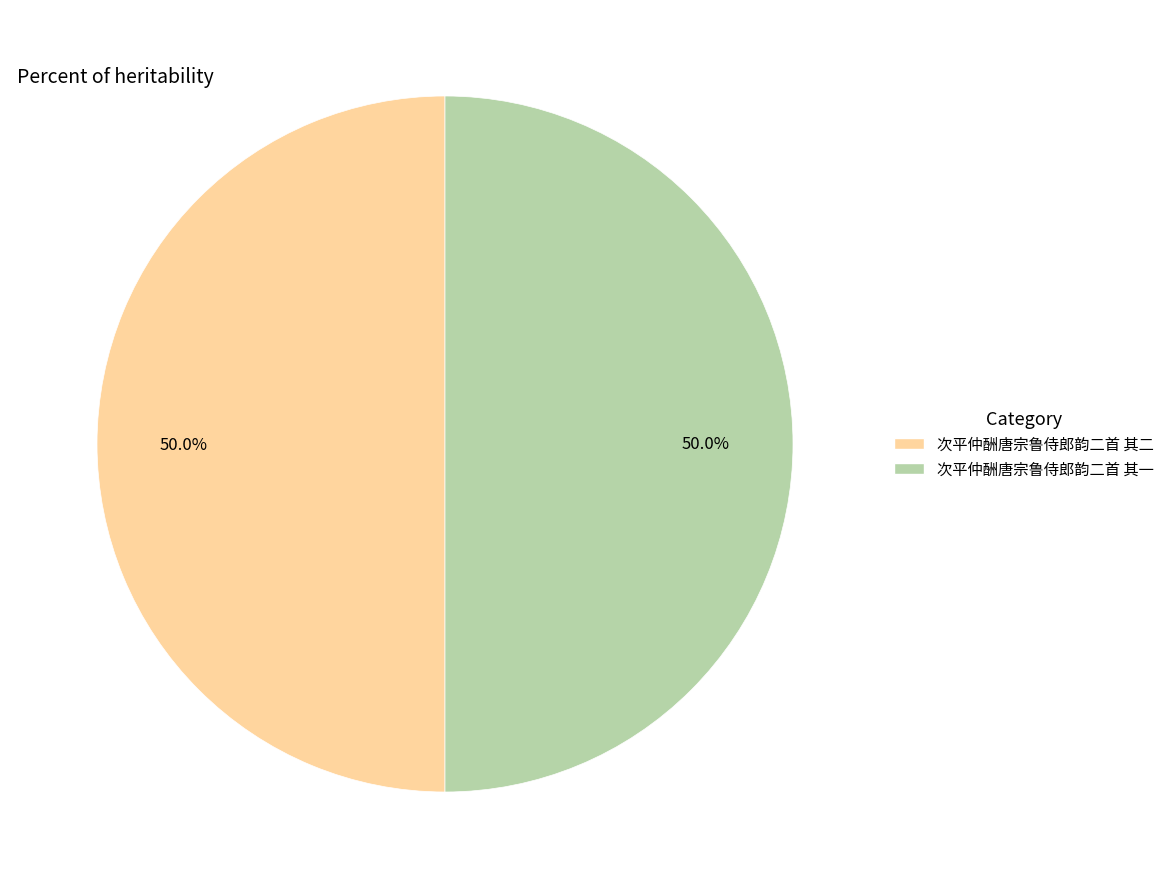

What is the ratio of the value at 次平仲酬唐宗鲁侍郎韵二首 其一 to the value at 次平仲酬唐宗鲁侍郎韵二首 其二?

1.0